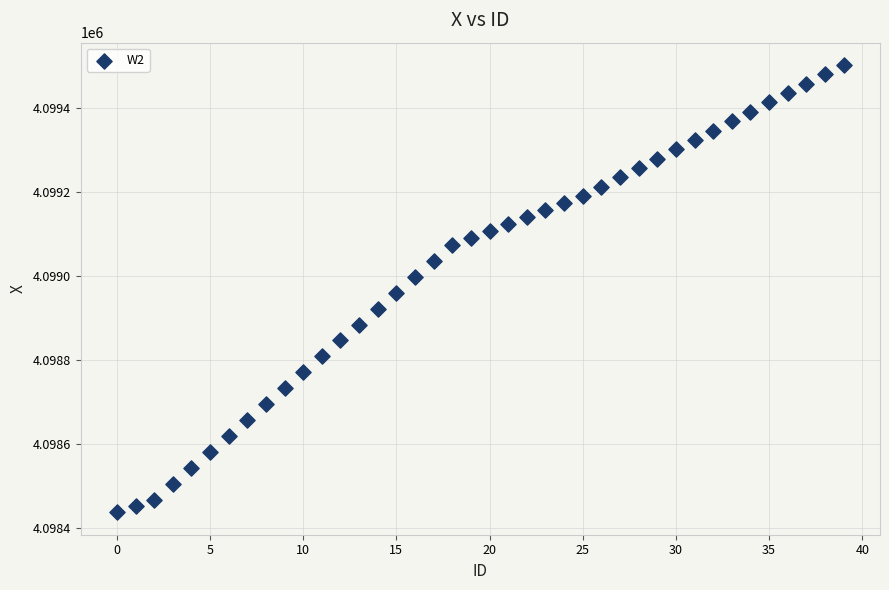

What is the range of Y values (max minus min)?

1065.4